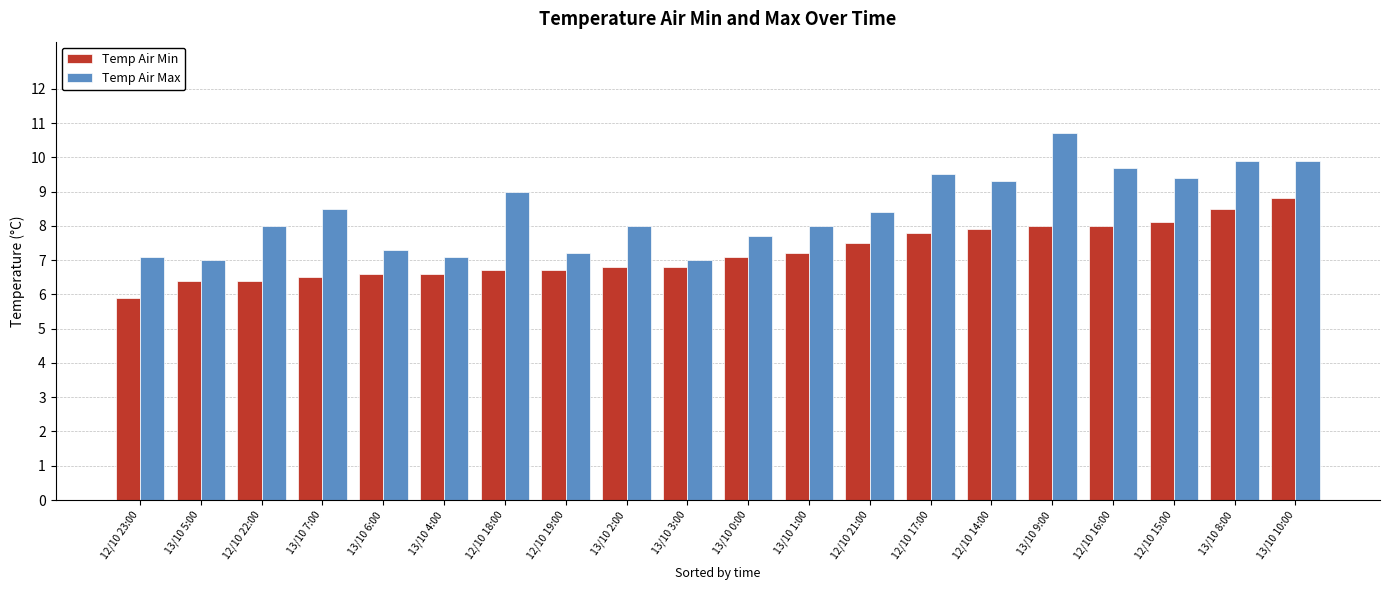

How many categories are shown in the chart?

20